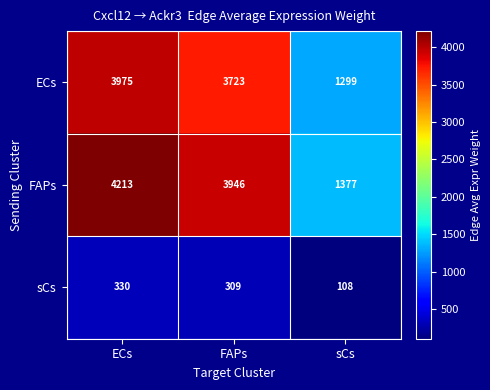

Reading left to right, transcribe all the data shown in this chart.

ECs: 3975	3723	1299
FAPs: 4213	3946	1377
sCs: 330	309	108